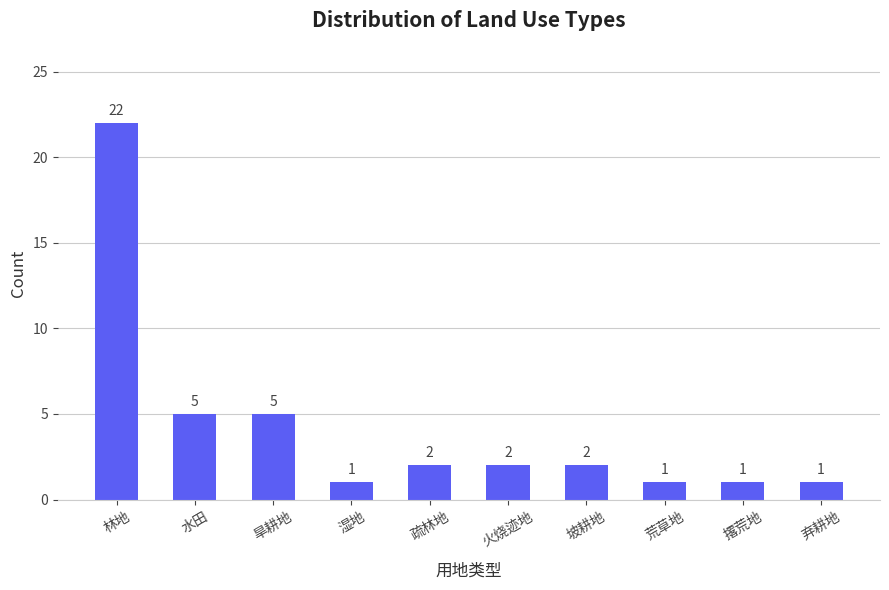

The chart shows a value of 3 at 火烧迹地. True or false?

False